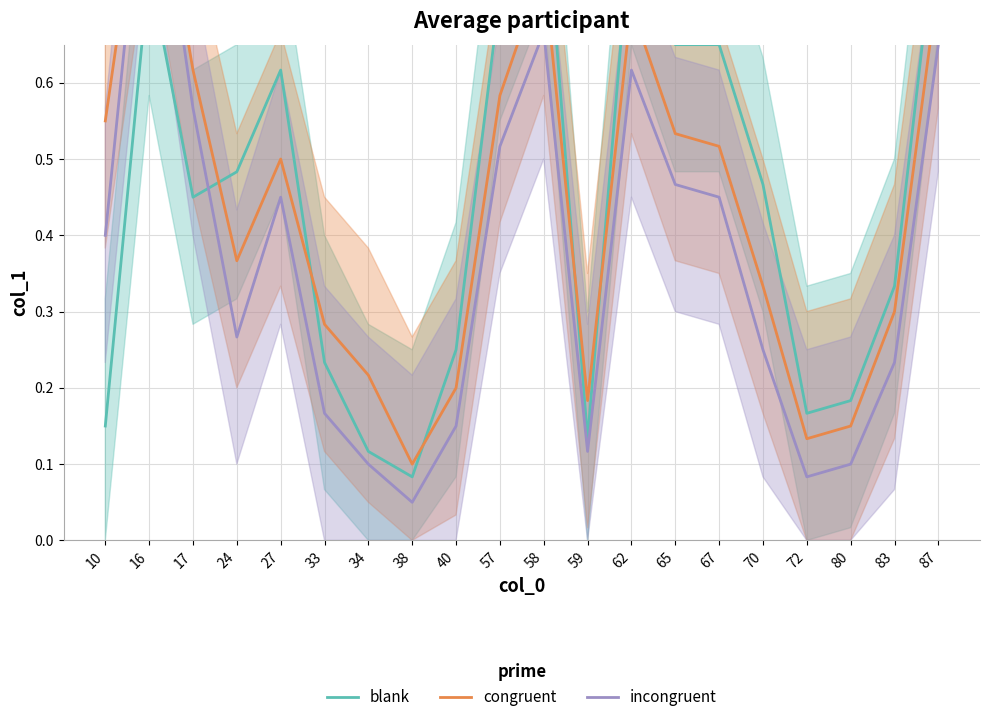

At which category is the sum across all series the highest?

16